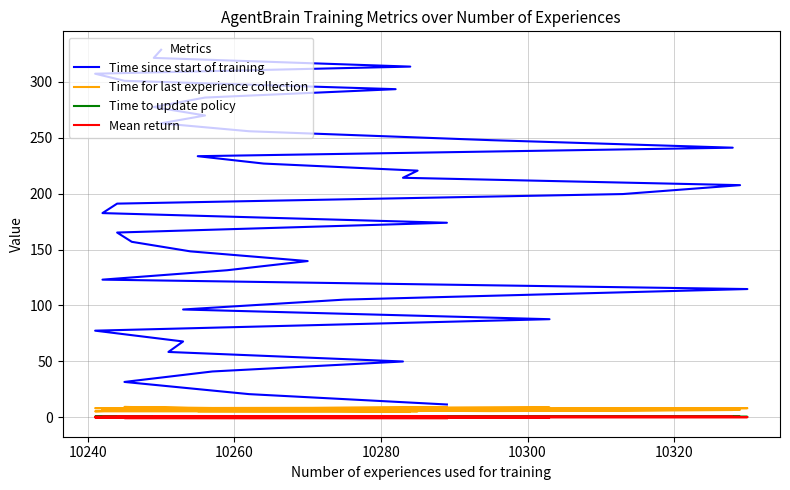

In Time for last experience collection, how many points are higher than both neighbors (excluding endpoints)?

12